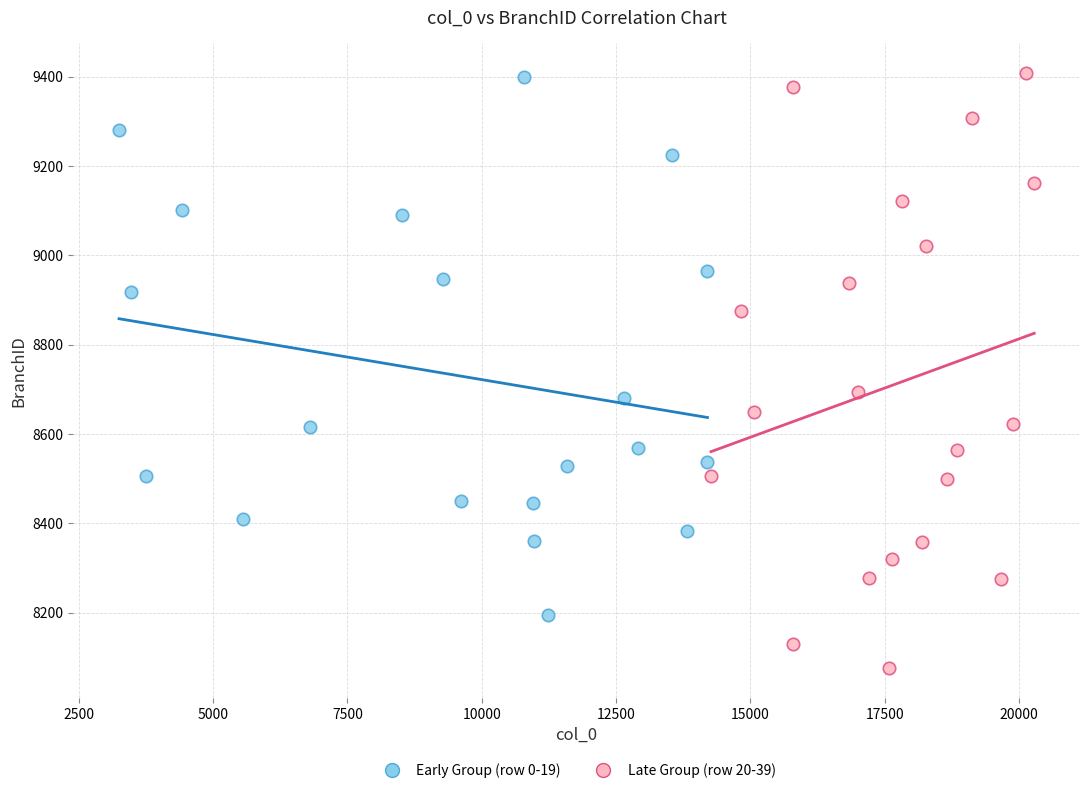

Which series reaches the minimum Y coordinate?

Late Group (row 20-39)